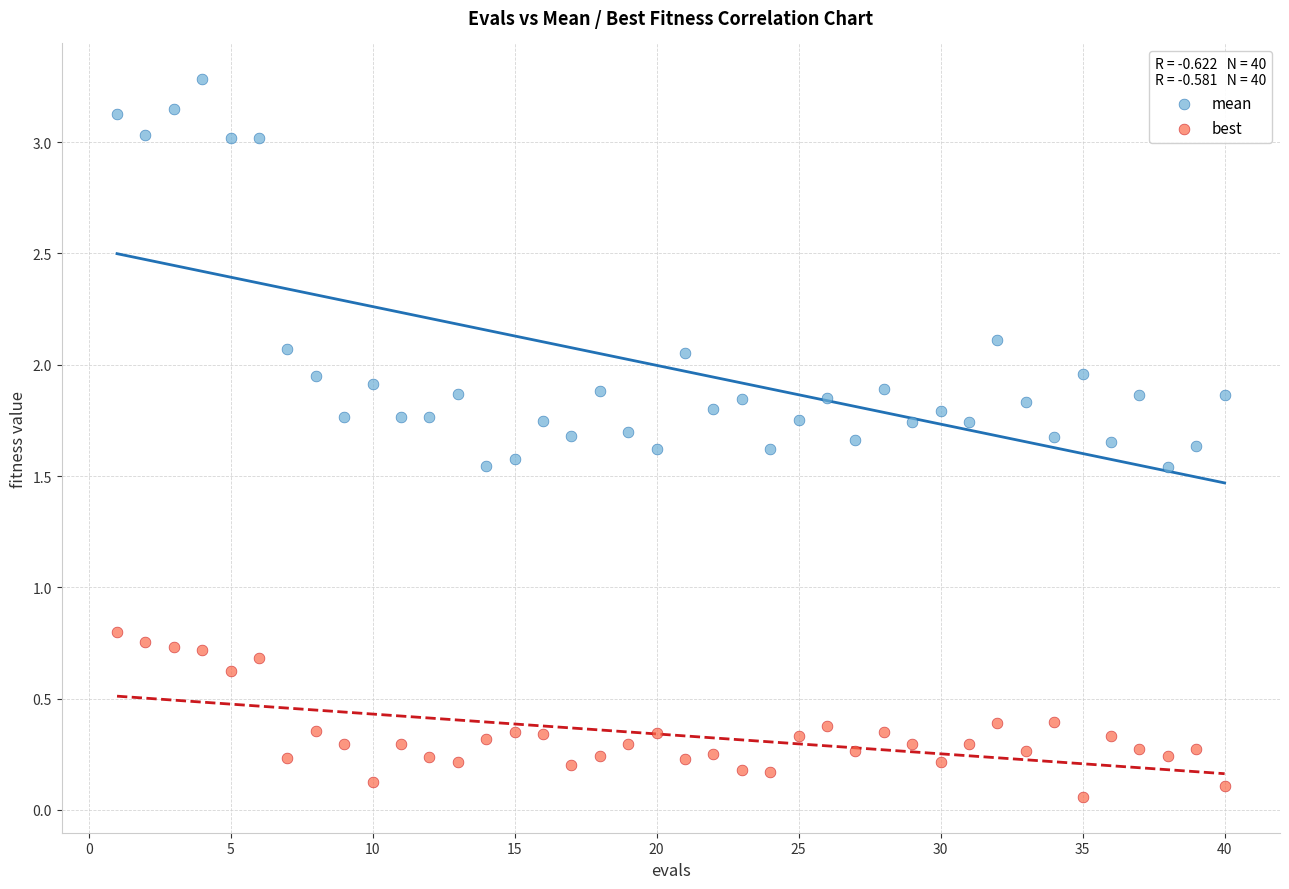

What are all the series names shown in the legend?

mean, best